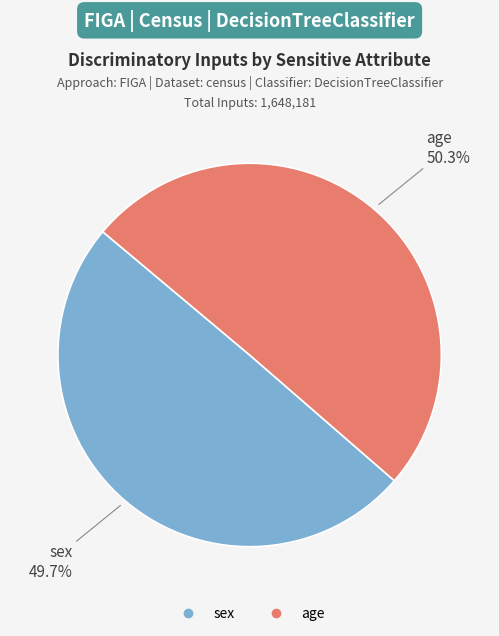

How many slices are in this pie chart?

2